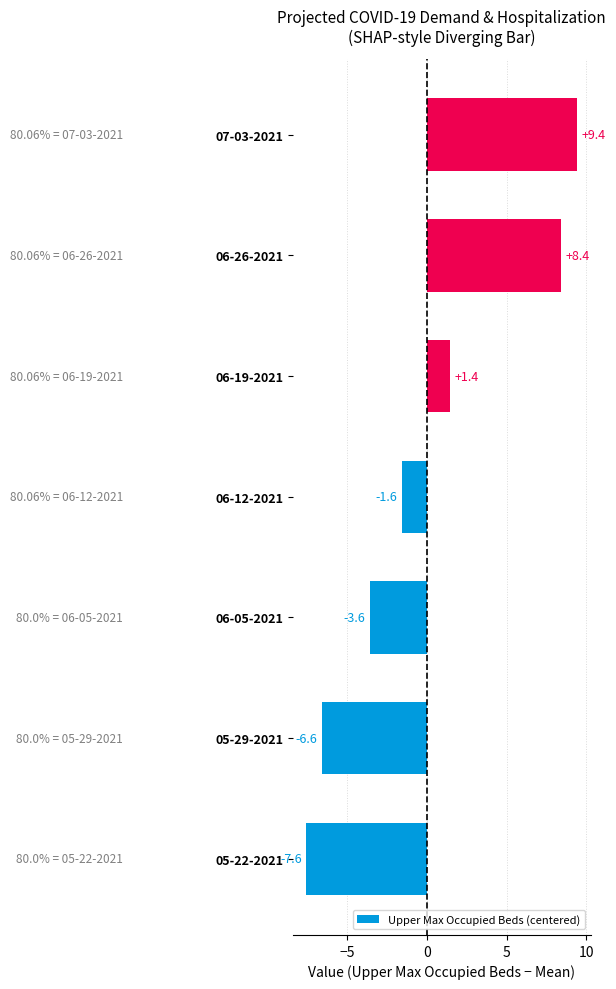

The chart shows a value of -11.1 at 05-22-2021. True or false?

False